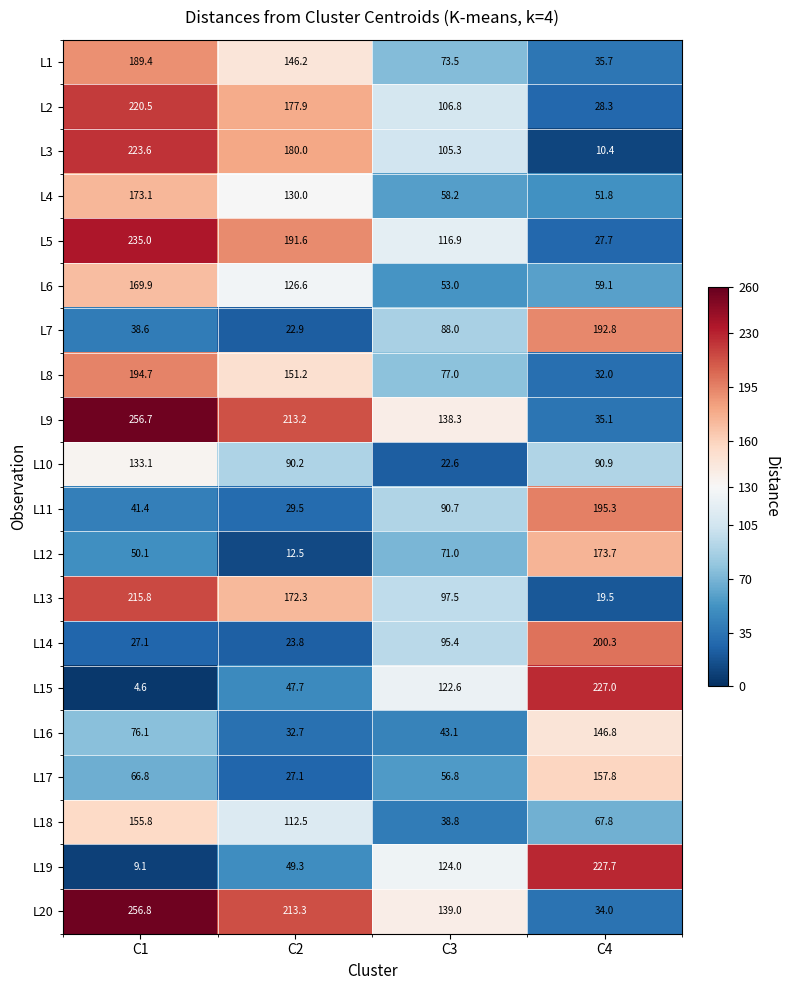

What is the average value of the L9 series?

160.8